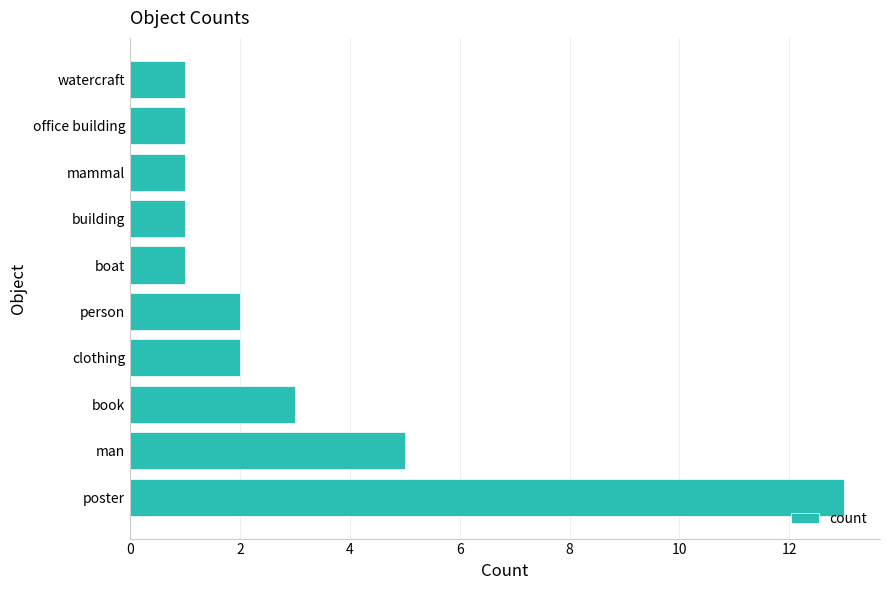

How many series are shown in this chart?

1